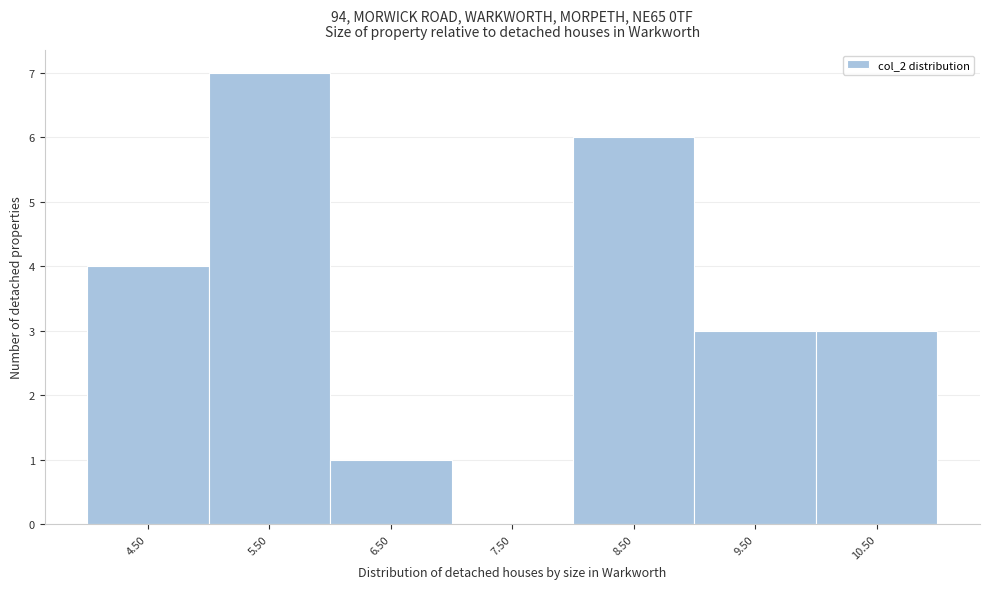

Reading left to right, what are all the values shown in this chart?

4.50=4	5.50=7	6.50=1	7.50=0	8.50=6	9.50=3	10.50=3